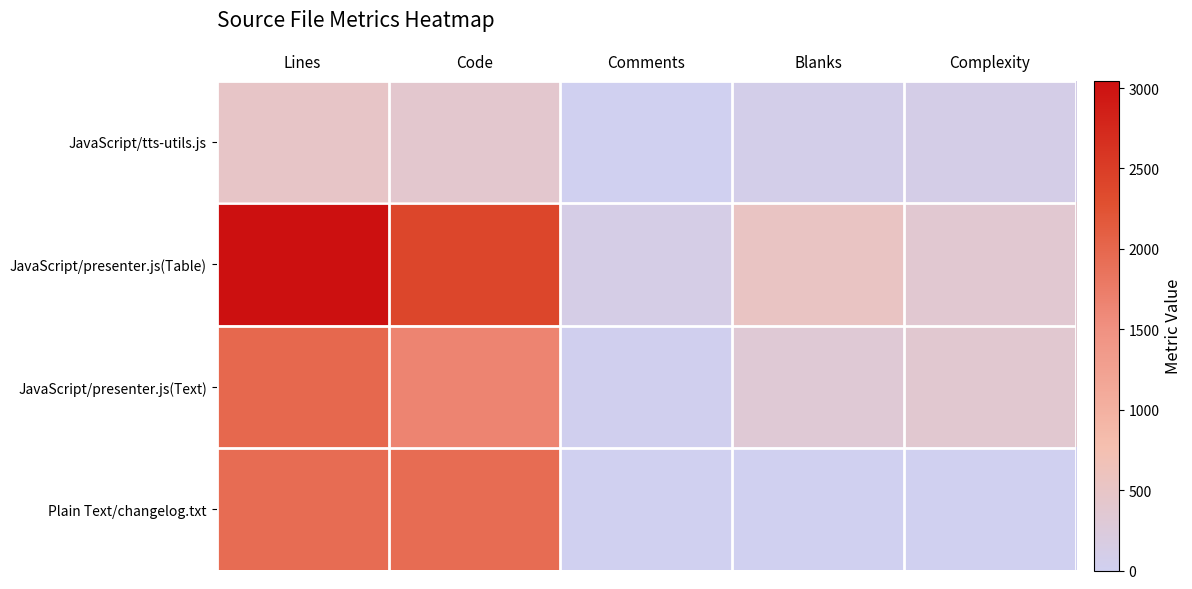

Reading right to left, list all the values displayed in this chart.

JavaScript/tts-utils.js: Complexity=107	Blanks=80	Comments=1	Code=399	Lines=480
JavaScript/presenter.js(Table): Complexity=364	Blanks=530	Comments=117	Code=2400	Lines=3047
JavaScript/presenter.js(Text): Complexity=376	Blanks=313	Comments=15	Code=1664	Lines=1992
Plain Text/changelog.txt: Complexity=0	Blanks=0	Comments=0	Code=1942	Lines=1942